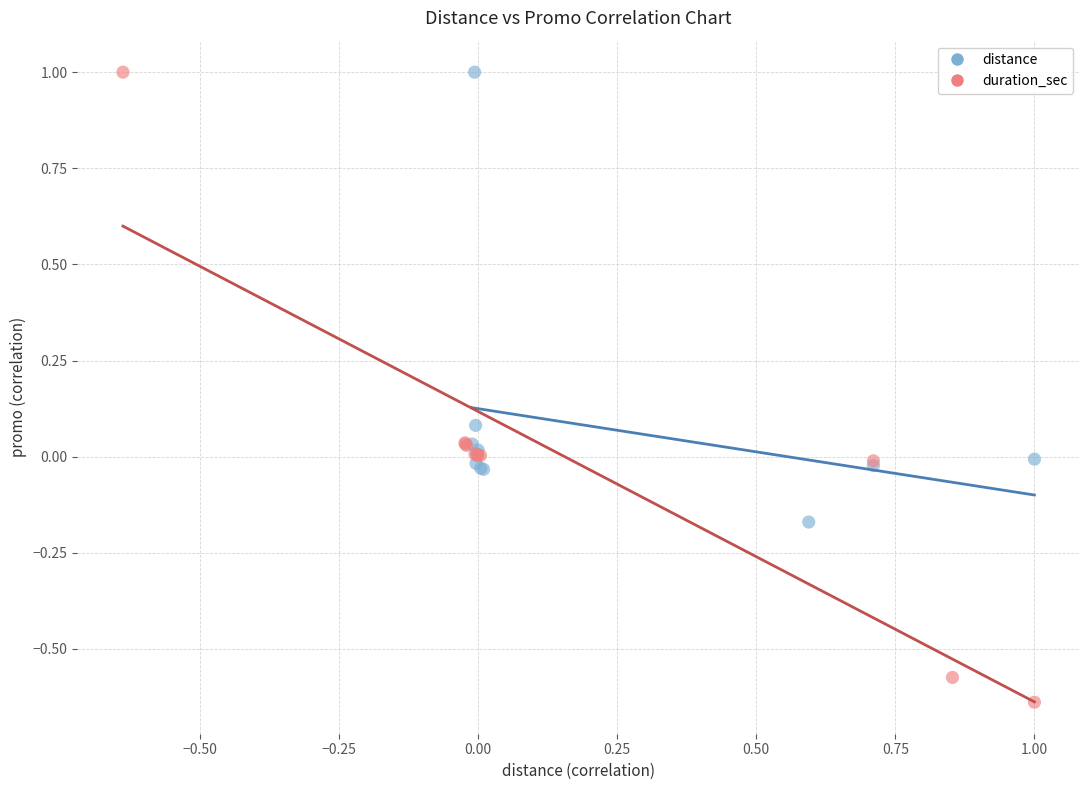

Which series has the widest spread of Y values?

duration_sec